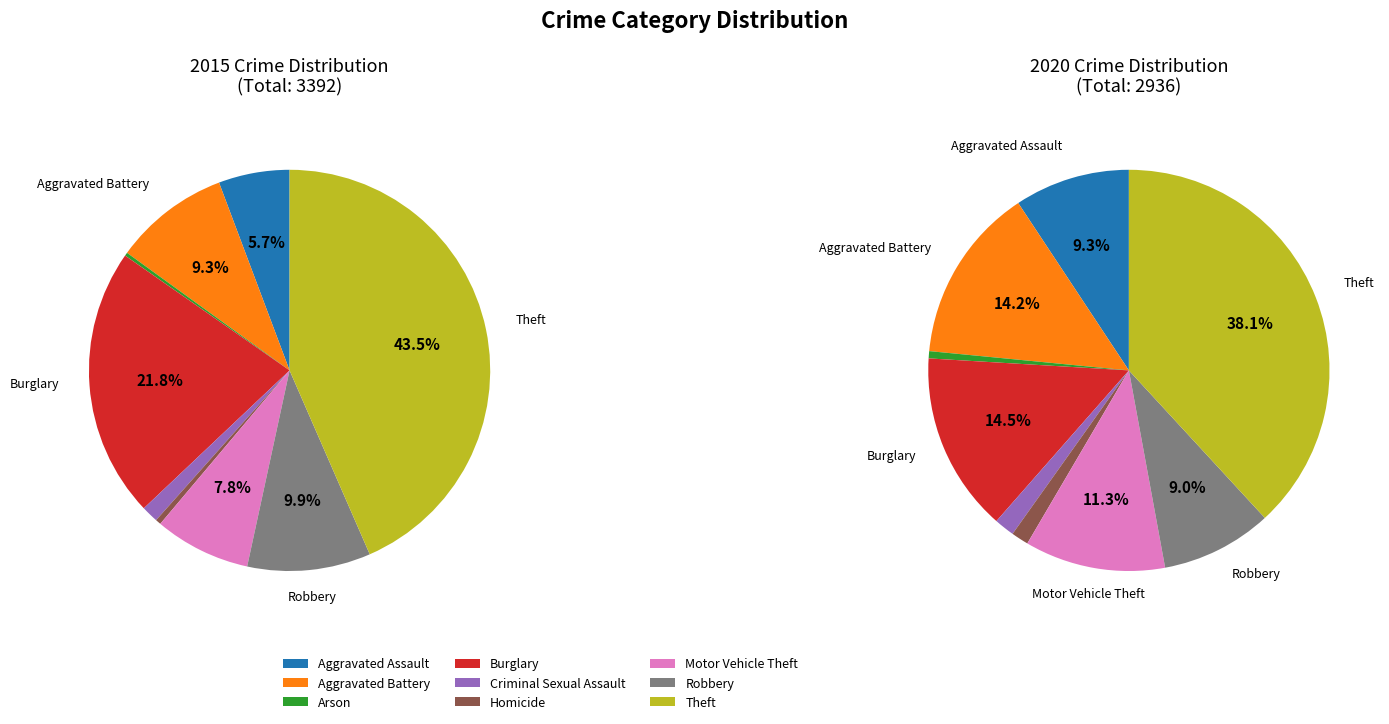

Which series has the largest range (max minus min)?

values_2015